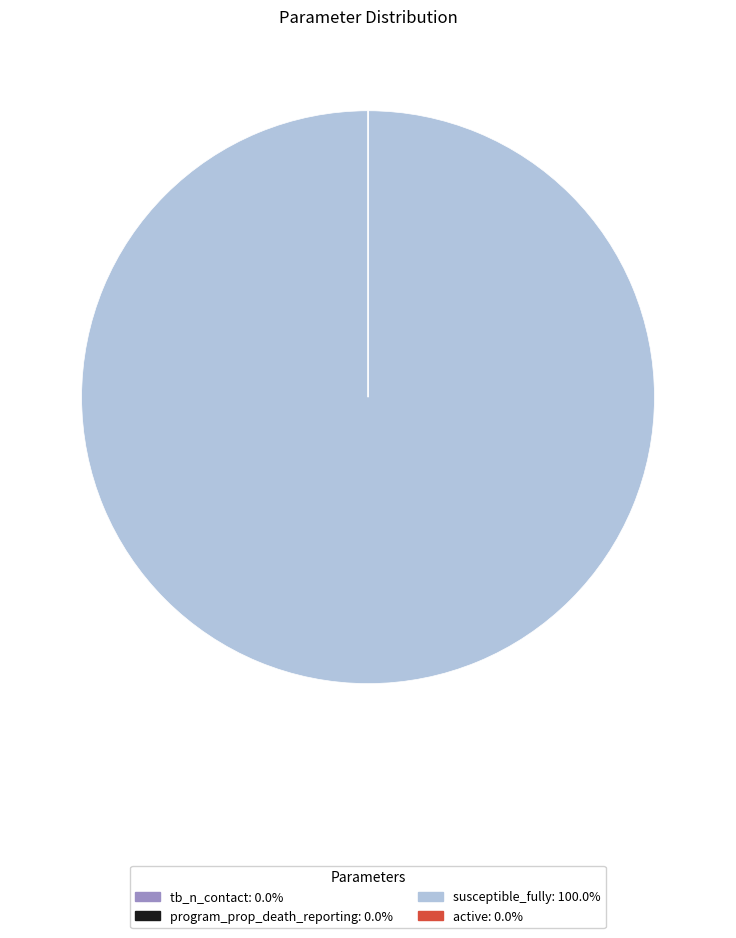

Does any single category account for the majority?

Yes